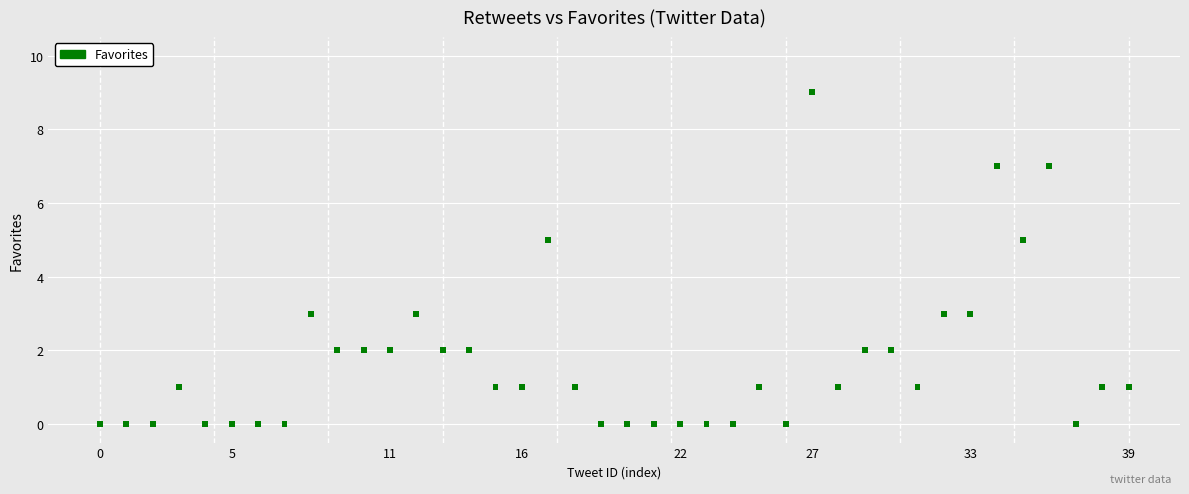

What is the range of Y values (max minus min)?

9